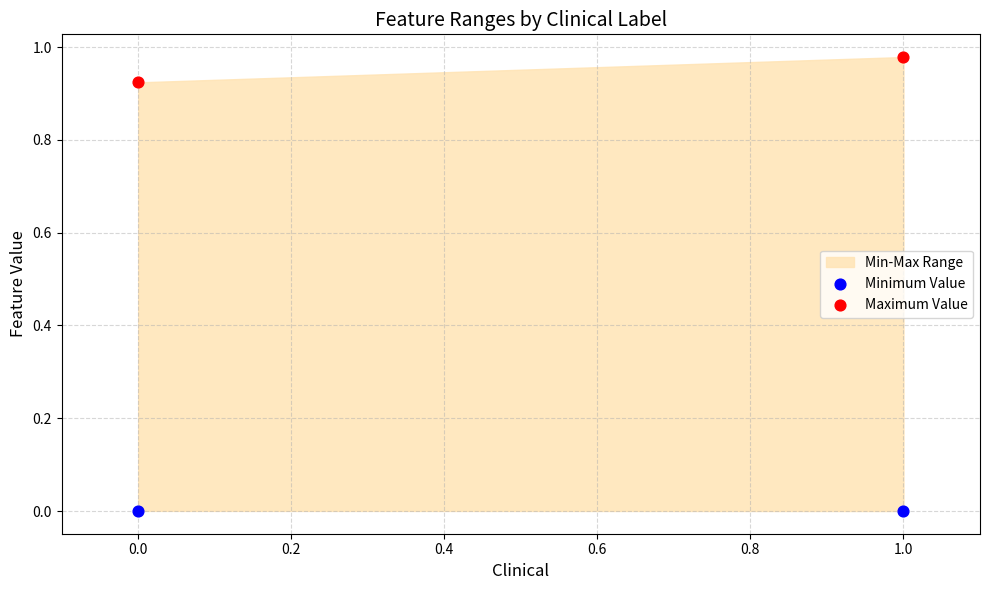

Which series has the widest spread of Y values?

Maximum Value